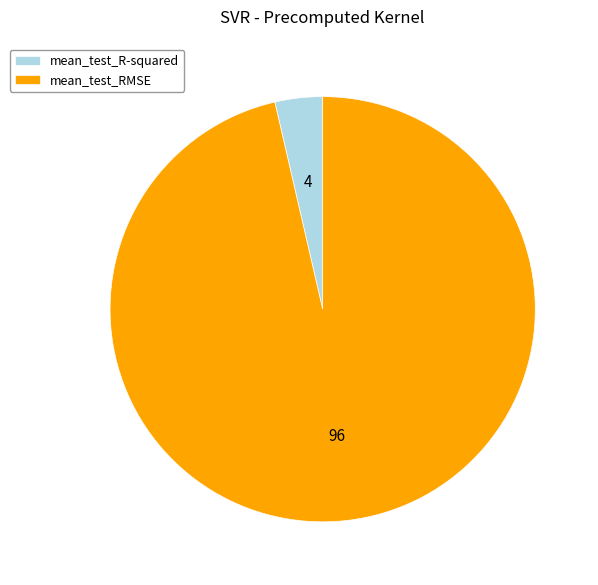

What is the largest slice in the pie chart?

mean_test_RMSE